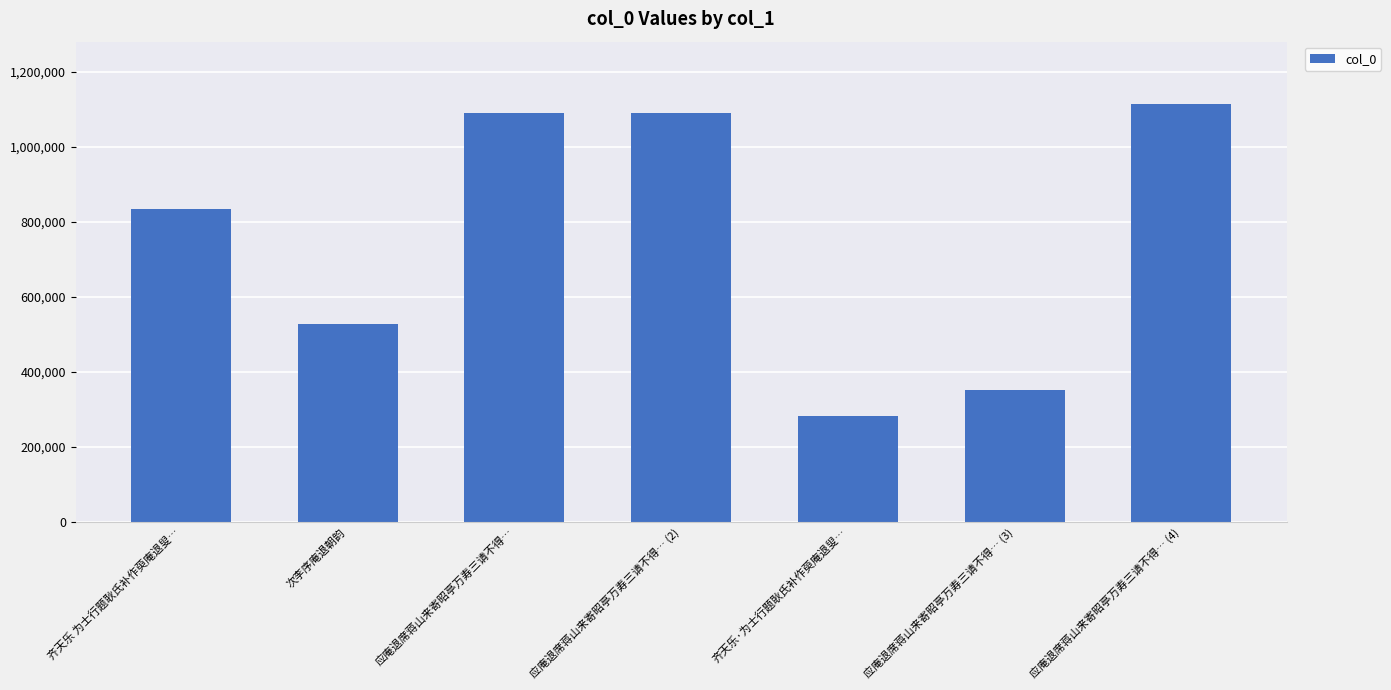

What is the difference between the values at 应庵退席蒋山来寄昭亭万寿三请不得… (3) and 齐天乐 为士行题耿氏补作萸庵退叟…?

482583